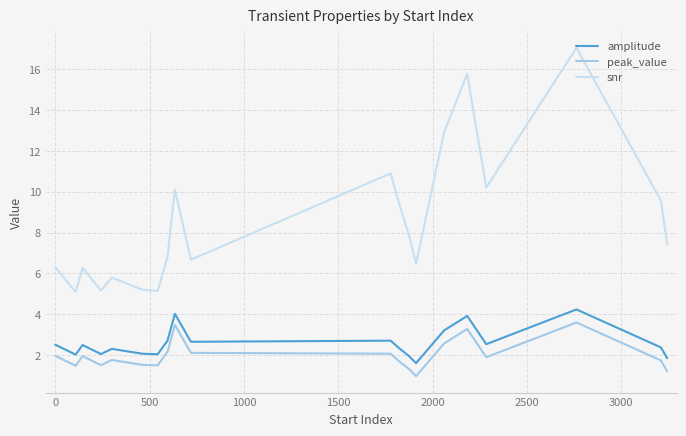

In peak_value, how many points are lower than both neighbors (excluding endpoints)?

5